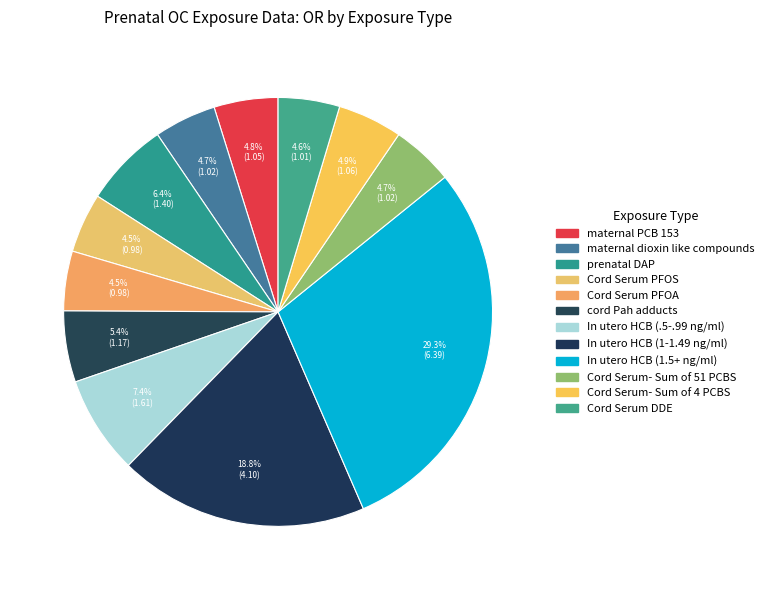

To the nearest percent, what portion does prenatal DAP represent?

6%